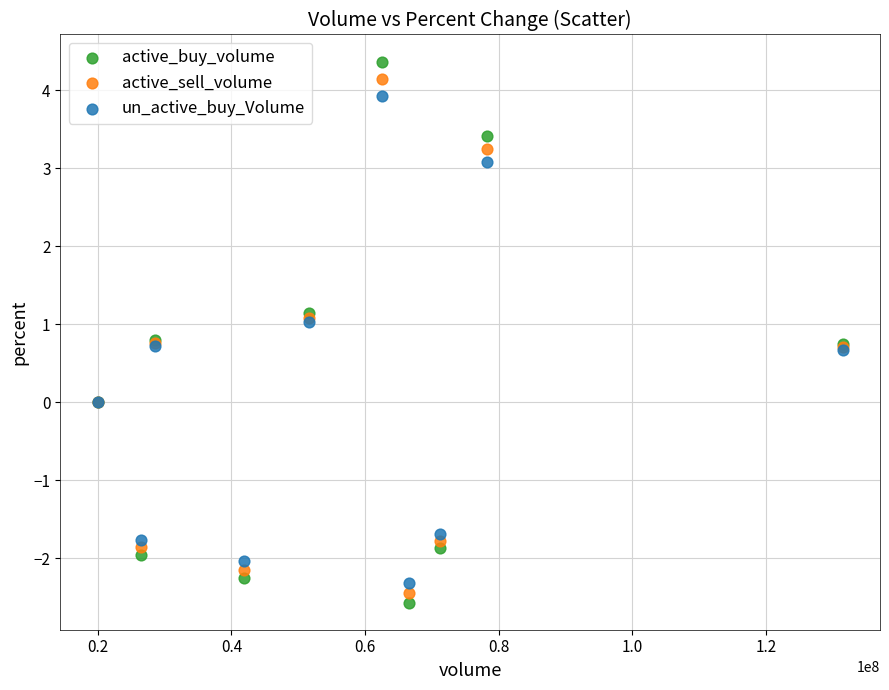

Which series has the largest Y range (max minus min)?

active_buy_volume